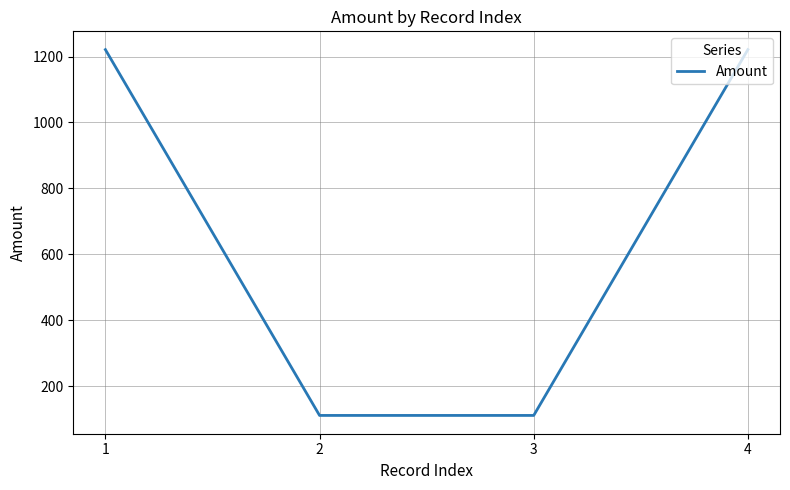

Approximately how many times larger is the value at 3 compared to 4?

0.1